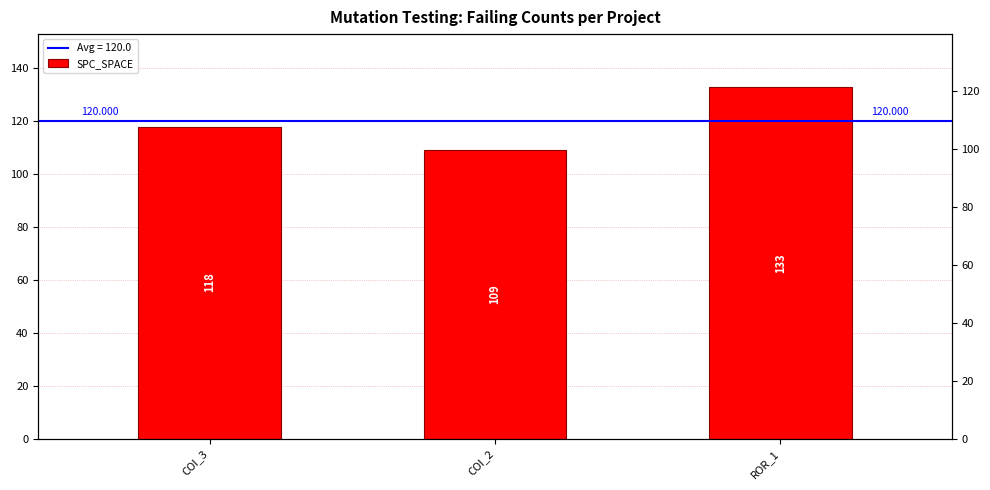

The value at COI_3 is 156. True or false?

False